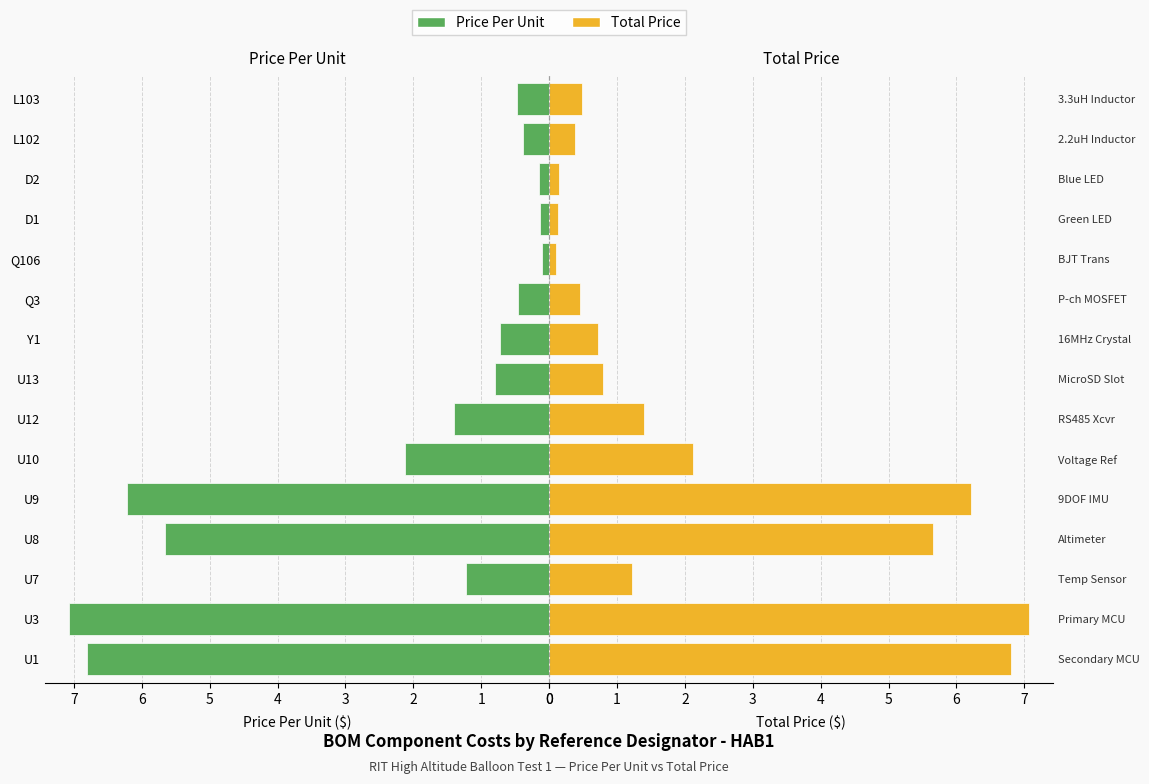

Which series has the largest range (max minus min)?

Price Per Unit